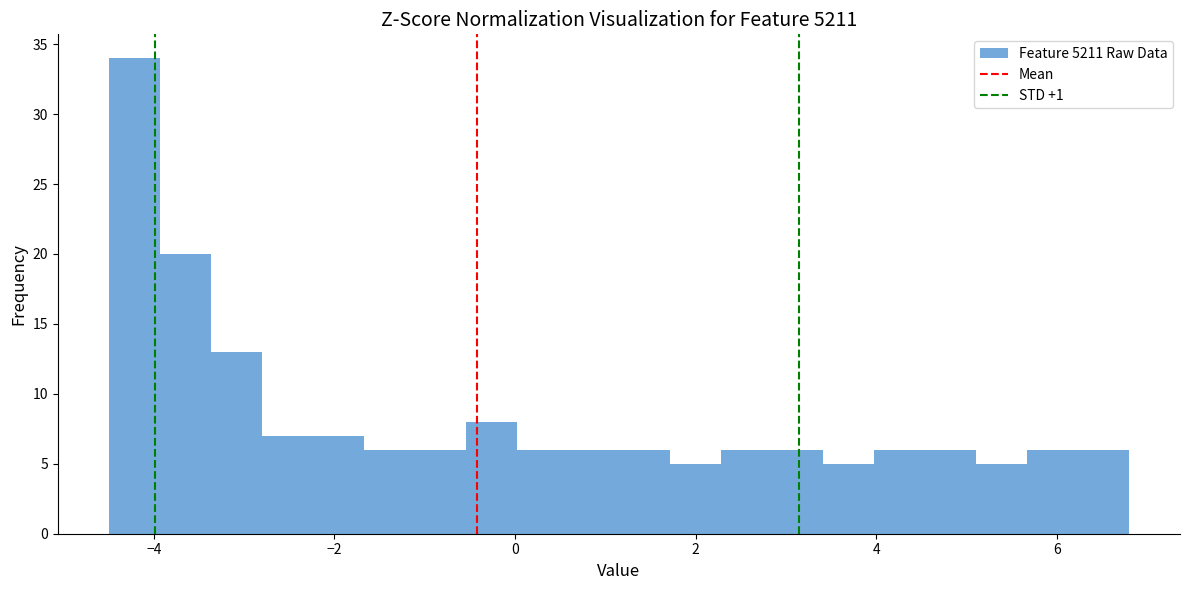

Around what value on the x-axis is the tallest bar? Give the approximate position of its centre, as read against the axis.

-4.2